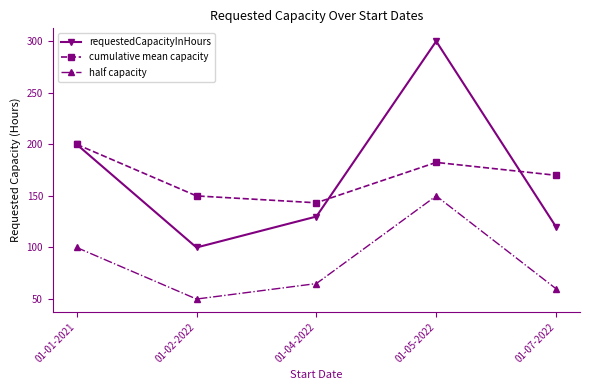

Which series has the largest range (max minus min)?

requestedCapacityInHours